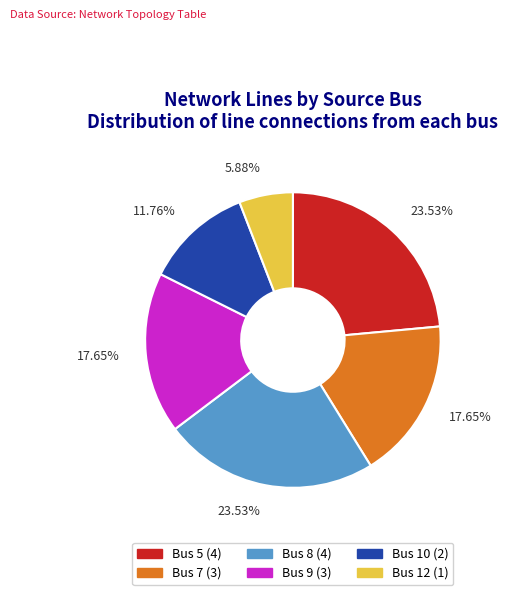

True or false: Bus 5 accounts for 9% of the total.

False